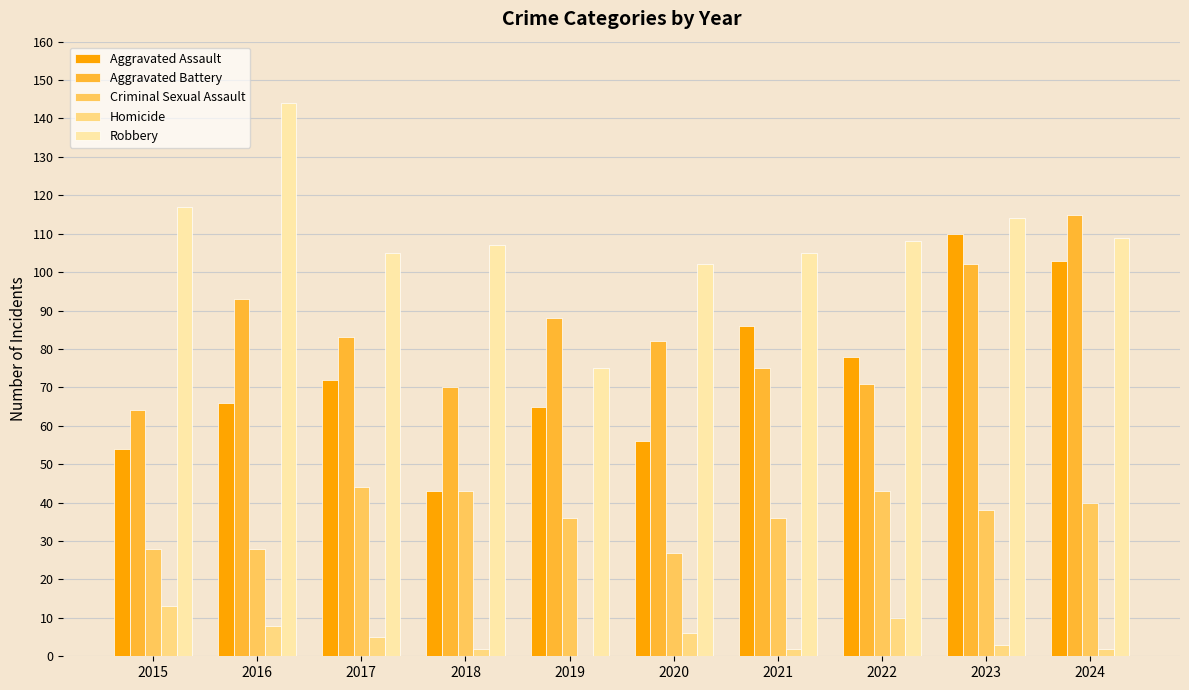

Which series changed the most between 2019 and 2024?

Aggravated Assault